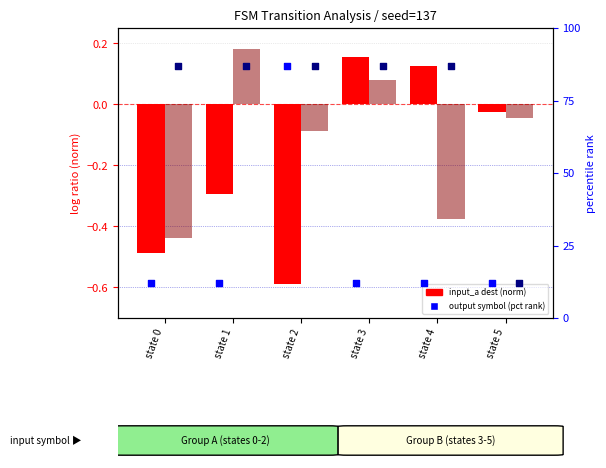

What is the total value across all series at state 3?

99.2